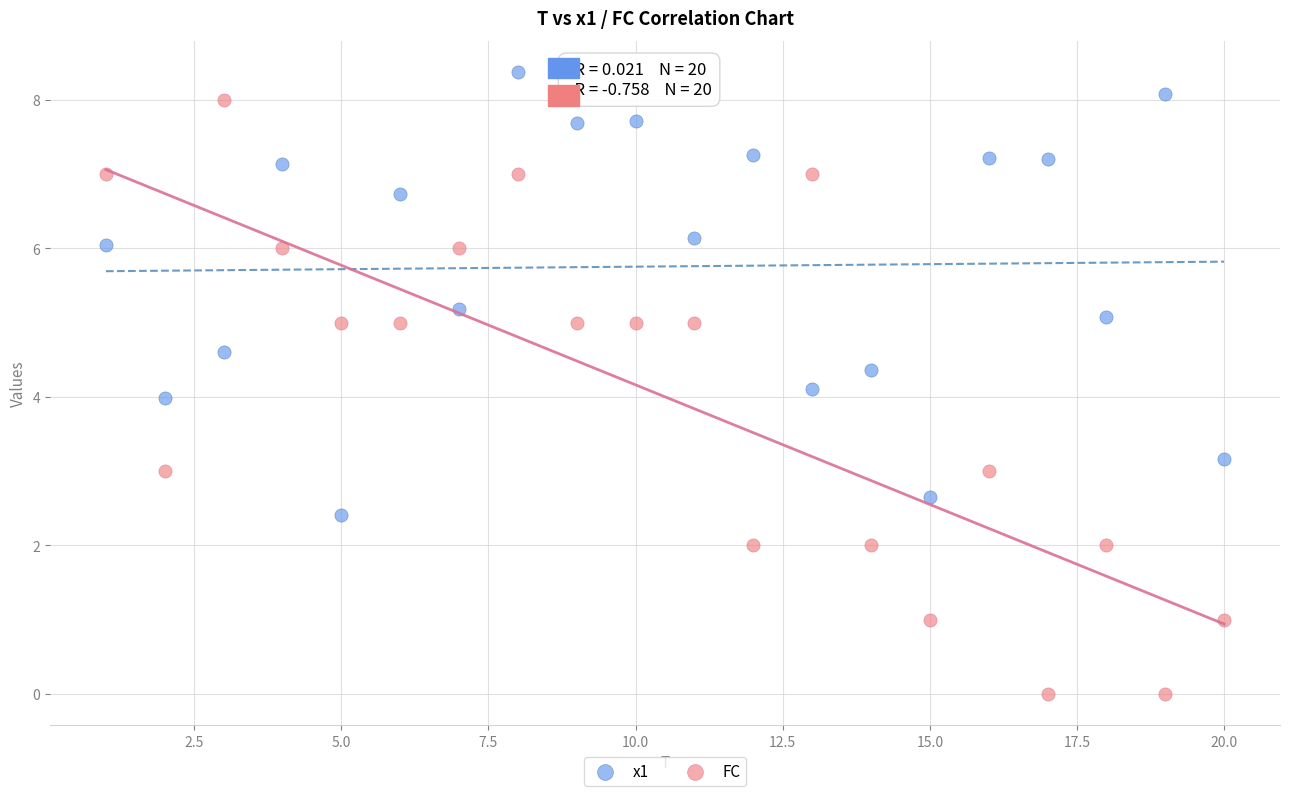

Across all data points, what is the range of X values (max minus min)?

19.0